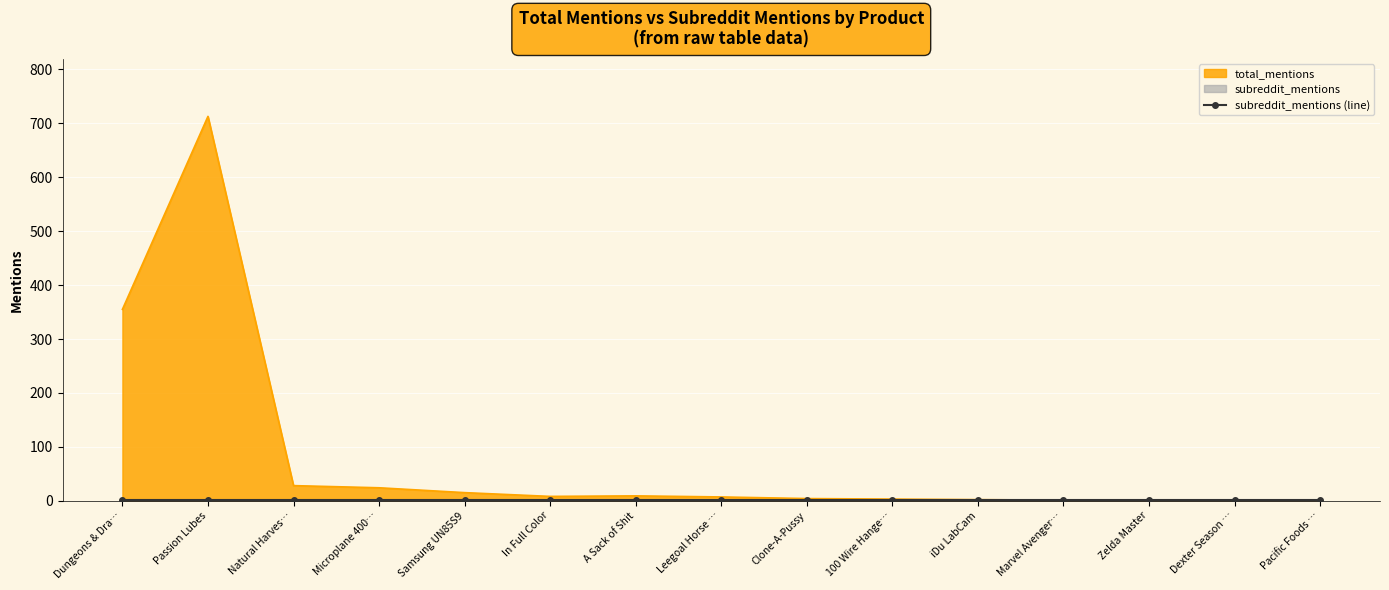

What is the average value?

78